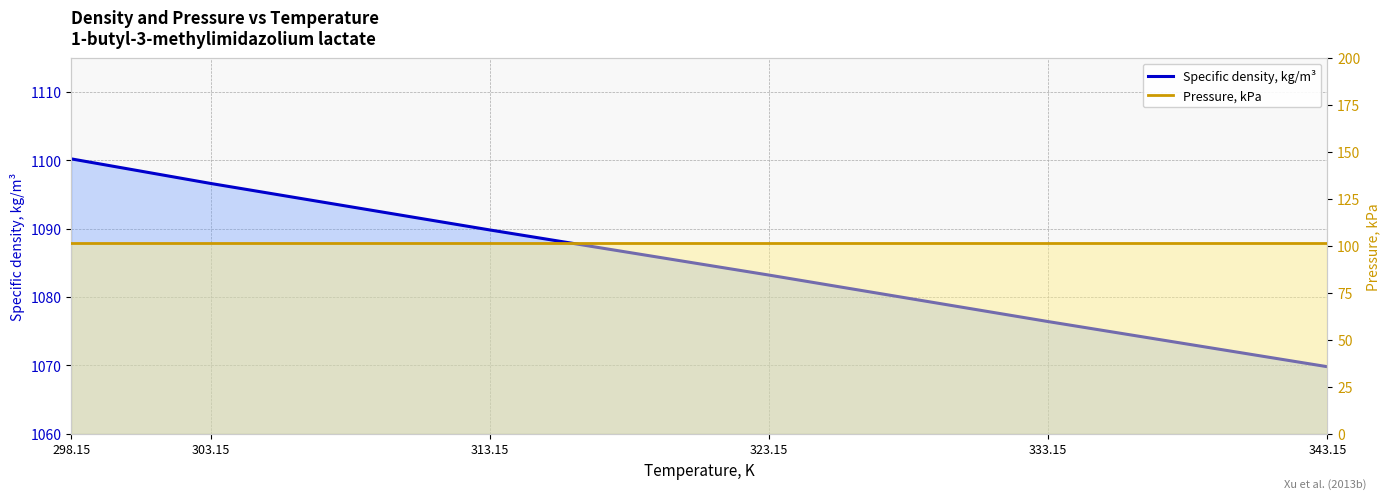

True or false: Specific density, kg/m³ and Pressure, kPa cross at least once.

False